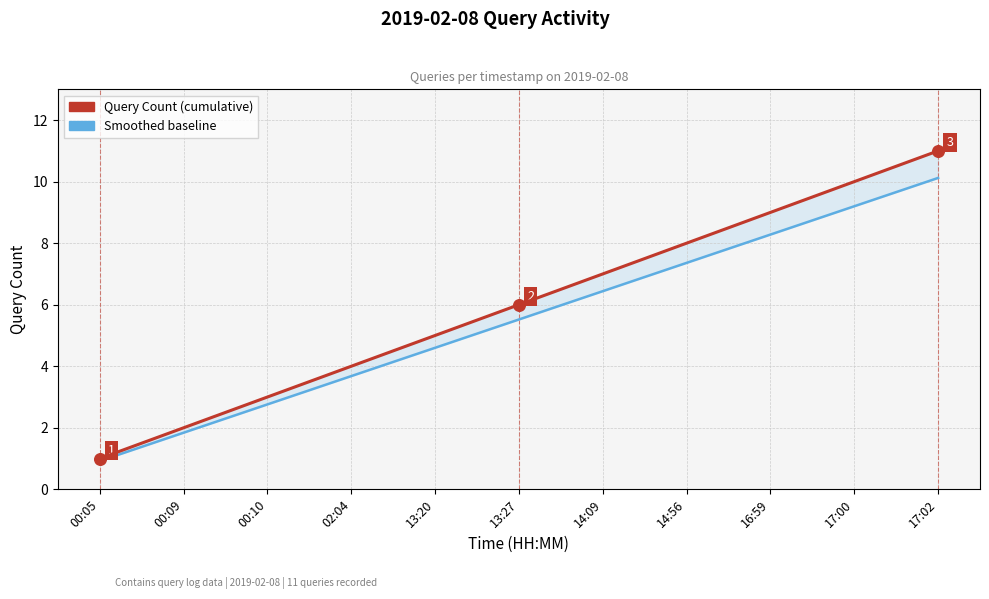

What is the total value across all series at 16:59?

17.3